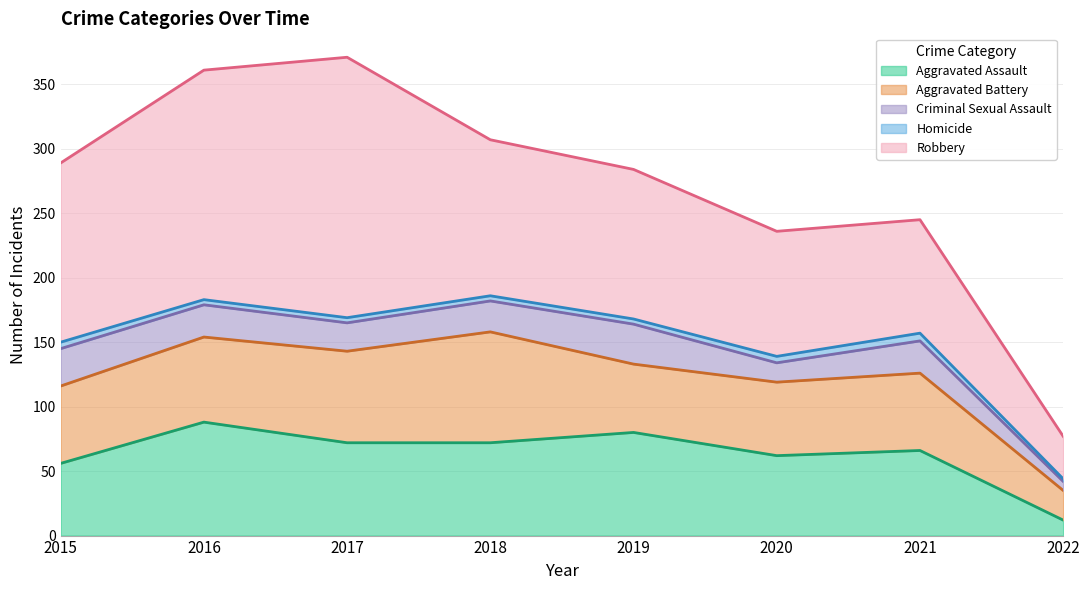

Which category has the lowest value in the Robbery series?

2022